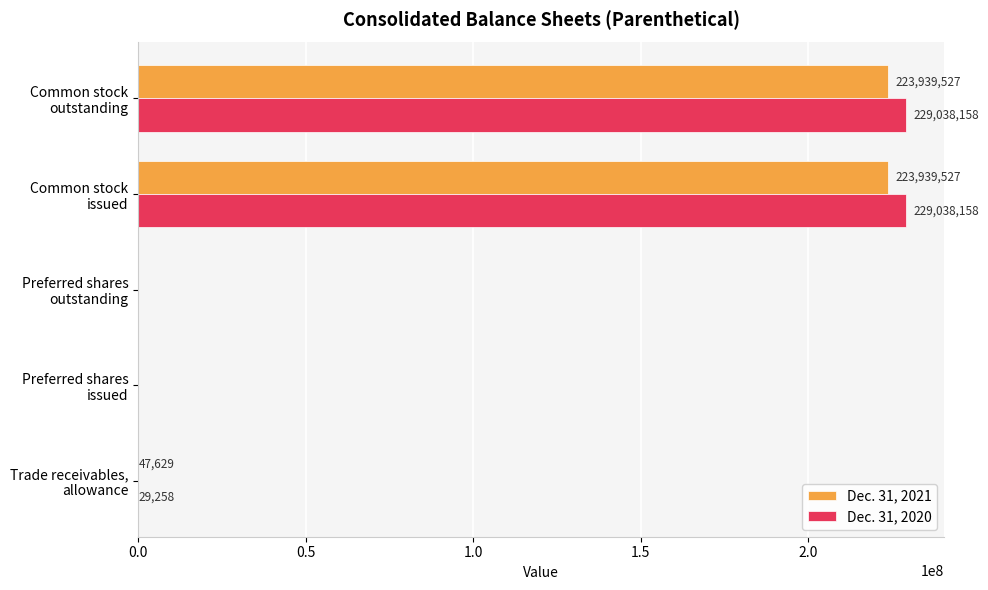

Which series has the largest total across all categories?

Dec. 31, 2020